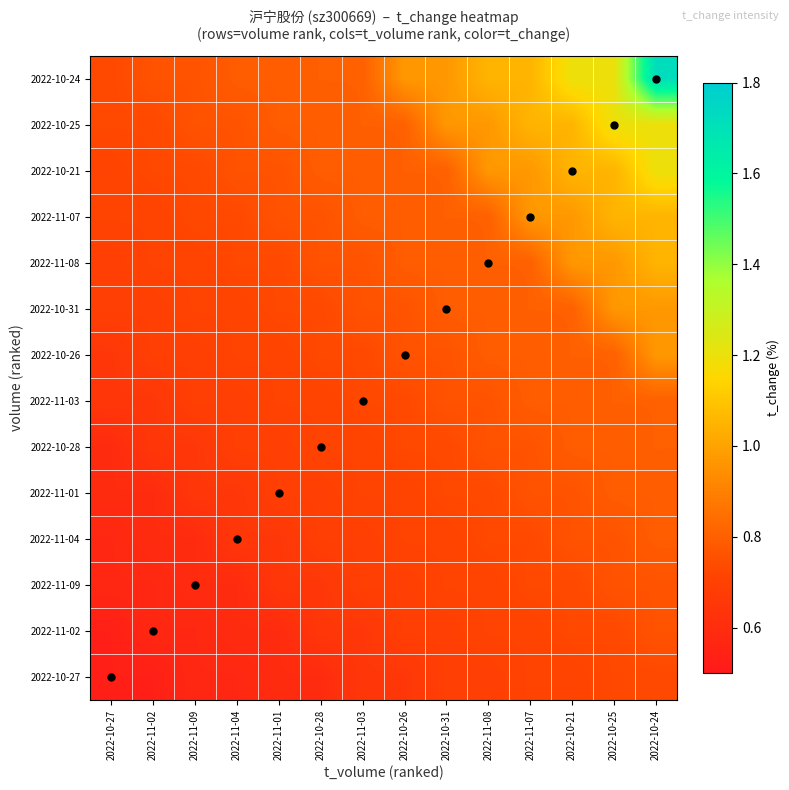

Reading left to right, what are all the values shown in this chart?

2022-10-27: 2022-10-27=0.5	2022-11-02=0.5	2022-11-09=0.6	2022-11-04=0.6	2022-11-01=0.6	2022-10-28=0.6	2022-11-03=0.7	2022-10-26=0.7	2022-10-31=0.7	2022-11-08=0.7	2022-11-07=0.7	2022-10-21=0.7	2022-10-25=0.7	2022-10-24=0.7
2022-11-02: 2022-10-27=0.5	2022-11-02=0.6	2022-11-09=0.6	2022-11-04=0.6	2022-11-01=0.6	2022-10-28=0.7	2022-11-03=0.7	2022-10-26=0.7	2022-10-31=0.7	2022-11-08=0.7	2022-11-07=0.7	2022-10-21=0.7	2022-10-25=0.7	2022-10-24=0.8
2022-11-09: 2022-10-27=0.6	2022-11-02=0.6	2022-11-09=0.6	2022-11-04=0.6	2022-11-01=0.7	2022-10-28=0.7	2022-11-03=0.7	2022-10-26=0.7	2022-10-31=0.7	2022-11-08=0.7	2022-11-07=0.7	2022-10-21=0.7	2022-10-25=0.8	2022-10-24=0.8
2022-11-04: 2022-10-27=0.6	2022-11-02=0.6	2022-11-09=0.6	2022-11-04=0.7	2022-11-01=0.7	2022-10-28=0.7	2022-11-03=0.7	2022-10-26=0.7	2022-10-31=0.7	2022-11-08=0.7	2022-11-07=0.7	2022-10-21=0.8	2022-10-25=0.8	2022-10-24=0.8
2022-11-01: 2022-10-27=0.6	2022-11-02=0.6	2022-11-09=0.7	2022-11-04=0.7	2022-11-01=0.7	2022-10-28=0.7	2022-11-03=0.7	2022-10-26=0.7	2022-10-31=0.7	2022-11-08=0.7	2022-11-07=0.8	2022-10-21=0.8	2022-10-25=0.8	2022-10-24=0.8
2022-10-28: 2022-10-27=0.6	2022-11-02=0.7	2022-11-09=0.7	2022-11-04=0.7	2022-11-01=0.7	2022-10-28=0.7	2022-11-03=0.7	2022-10-26=0.7	2022-10-31=0.7	2022-11-08=0.8	2022-11-07=0.8	2022-10-21=0.8	2022-10-25=0.8	2022-10-24=0.8
2022-11-03: 2022-10-27=0.7	2022-11-02=0.7	2022-11-09=0.7	2022-11-04=0.7	2022-11-01=0.7	2022-10-28=0.7	2022-11-03=0.7	2022-10-26=0.7	2022-10-31=0.8	2022-11-08=0.8	2022-11-07=0.8	2022-10-21=0.8	2022-10-25=0.8	2022-10-24=0.8
2022-10-26: 2022-10-27=0.7	2022-11-02=0.7	2022-11-09=0.7	2022-11-04=0.7	2022-11-01=0.7	2022-10-28=0.7	2022-11-03=0.7	2022-10-26=0.8	2022-10-31=0.8	2022-11-08=0.8	2022-11-07=0.8	2022-10-21=0.8	2022-10-25=0.8	2022-10-24=1.0
2022-10-31: 2022-10-27=0.7	2022-11-02=0.7	2022-11-09=0.7	2022-11-04=0.7	2022-11-01=0.7	2022-10-28=0.7	2022-11-03=0.8	2022-10-26=0.8	2022-10-31=0.8	2022-11-08=0.8	2022-11-07=0.8	2022-10-21=0.8	2022-10-25=1.0	2022-10-24=1.0
2022-11-08: 2022-10-27=0.7	2022-11-02=0.7	2022-11-09=0.7	2022-11-04=0.7	2022-11-01=0.7	2022-10-28=0.8	2022-11-03=0.8	2022-10-26=0.8	2022-10-31=0.8	2022-11-08=0.8	2022-11-07=0.8	2022-10-21=1.0	2022-10-25=1.0	2022-10-24=1.1
2022-11-07: 2022-10-27=0.7	2022-11-02=0.7	2022-11-09=0.7	2022-11-04=0.7	2022-11-01=0.8	2022-10-28=0.8	2022-11-03=0.8	2022-10-26=0.8	2022-10-31=0.8	2022-11-08=0.8	2022-11-07=1.0	2022-10-21=1.0	2022-10-25=1.1	2022-10-24=1.1
2022-10-21: 2022-10-27=0.7	2022-11-02=0.7	2022-11-09=0.7	2022-11-04=0.8	2022-11-01=0.8	2022-10-28=0.8	2022-11-03=0.8	2022-10-26=0.8	2022-10-31=0.8	2022-11-08=1.0	2022-11-07=1.0	2022-10-21=1.1	2022-10-25=1.1	2022-10-24=1.2
2022-10-25: 2022-10-27=0.7	2022-11-02=0.7	2022-11-09=0.8	2022-11-04=0.8	2022-11-01=0.8	2022-10-28=0.8	2022-11-03=0.8	2022-10-26=0.8	2022-10-31=1.0	2022-11-08=1.0	2022-11-07=1.1	2022-10-21=1.1	2022-10-25=1.2	2022-10-24=1.2
2022-10-24: 2022-10-27=0.7	2022-11-02=0.8	2022-11-09=0.8	2022-11-04=0.8	2022-11-01=0.8	2022-10-28=0.8	2022-11-03=0.8	2022-10-26=1.0	2022-10-31=1.0	2022-11-08=1.1	2022-11-07=1.1	2022-10-21=1.2	2022-10-25=1.2	2022-10-24=1.7